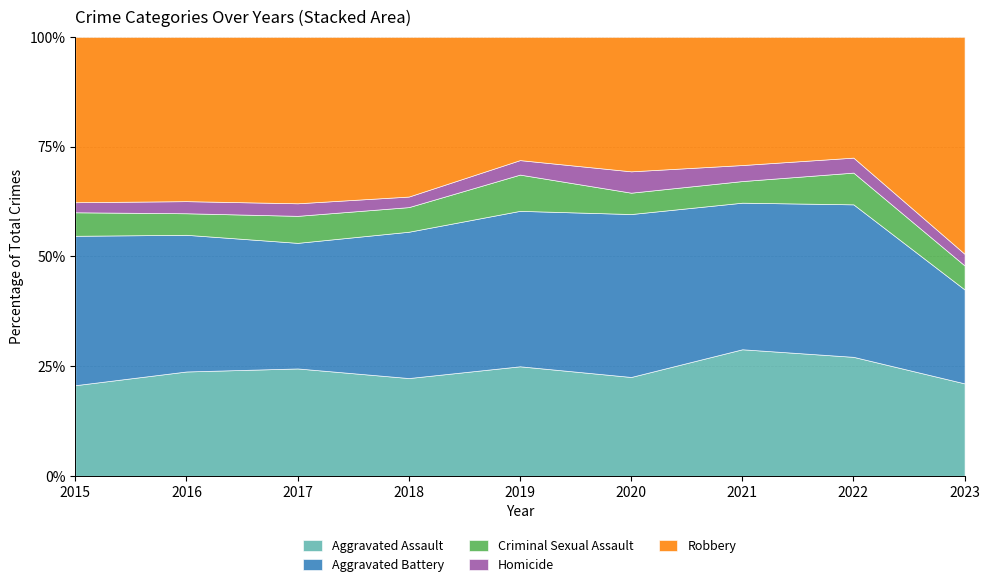

Which series has the widest spread of values?

Robbery